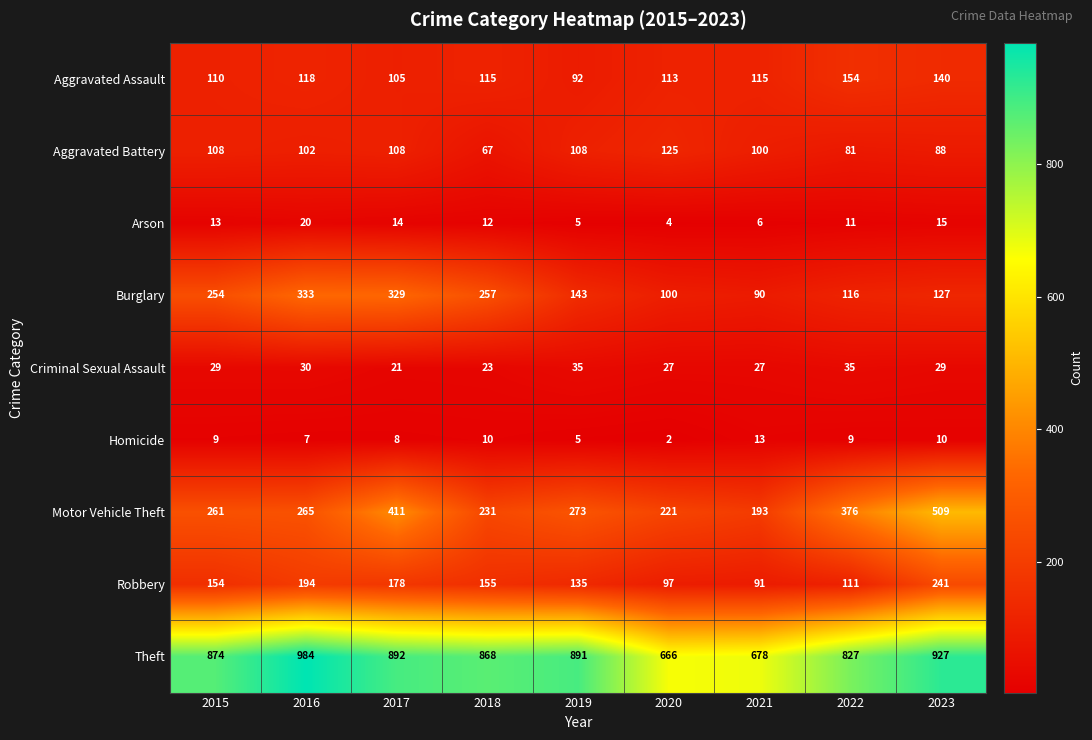

What is the difference between the highest and lowest values at 2023?

917